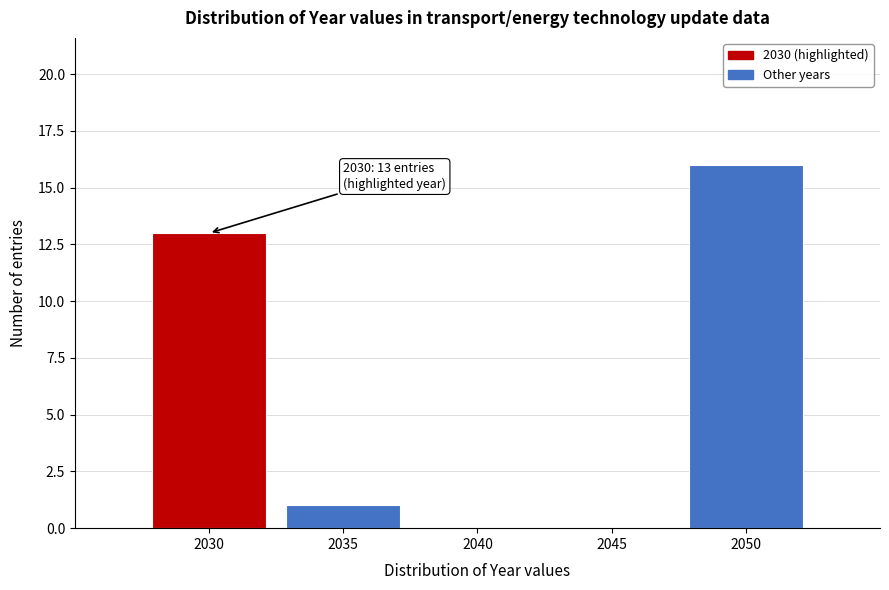

Over which range of the x-axis is the bar tallest?

2047.5 to 2052.5